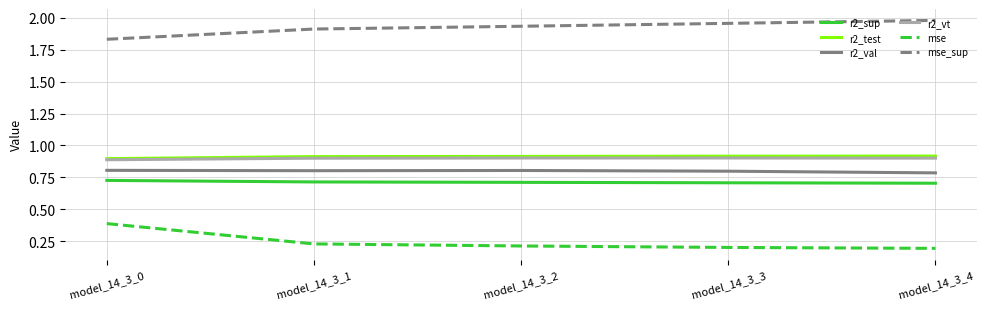

Between model_14_3_0 and model_14_3_3, which series saw the biggest shift?

mse